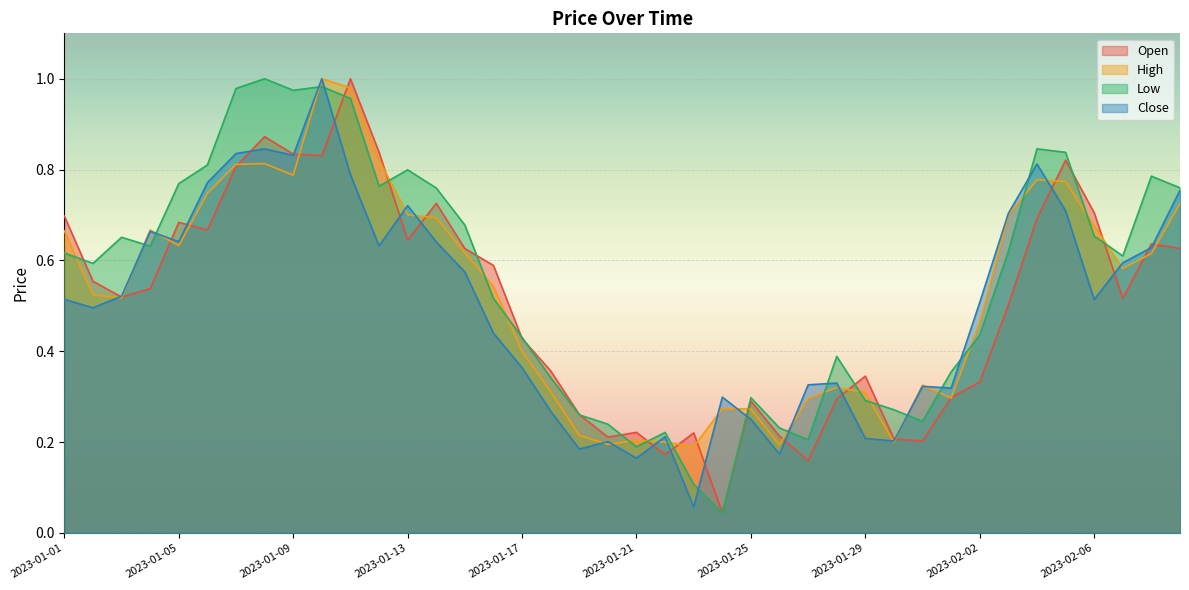

Reading left to right, transcribe all the data shown in this chart.

Open: 2023-01-01=0.7	2023-01-02=0.6	2023-01-03=0.5	2023-01-04=0.5	2023-01-05=0.7	2023-01-06=0.7	2023-01-07=0.8	2023-01-08=0.9	2023-01-09=0.8	2023-01-10=0.8	2023-01-11=1.0	2023-01-12=0.8	2023-01-13=0.6	2023-01-14=0.7	2023-01-15=0.6	2023-01-16=0.6	2023-01-17=0.4	2023-01-18=0.4	2023-01-19=0.3	2023-01-20=0.2	2023-01-21=0.2	2023-01-22=0.2	2023-01-23=0.2	2023-01-24=0.0	2023-01-25=0.3	2023-01-26=0.2	2023-01-27=0.2	2023-01-28=0.3	2023-01-29=0.3	2023-01-30=0.2	2023-01-31=0.2	2023-02-01=0.3	2023-02-02=0.3	2023-02-03=0.5	2023-02-04=0.7	2023-02-05=0.8	2023-02-06=0.7	2023-02-07=0.5	2023-02-08=0.6	2023-02-09=0.6
High: 2023-01-01=0.7	2023-01-02=0.5	2023-01-03=0.5	2023-01-04=0.7	2023-01-05=0.6	2023-01-06=0.7	2023-01-07=0.8	2023-01-08=0.8	2023-01-09=0.8	2023-01-10=1.0	2023-01-11=1.0	2023-01-12=0.8	2023-01-13=0.7	2023-01-14=0.7	2023-01-15=0.6	2023-01-16=0.5	2023-01-17=0.4	2023-01-18=0.3	2023-01-19=0.2	2023-01-20=0.2	2023-01-21=0.2	2023-01-22=0.2	2023-01-23=0.2	2023-01-24=0.3	2023-01-25=0.3	2023-01-26=0.2	2023-01-27=0.3	2023-01-28=0.3	2023-01-29=0.3	2023-01-30=0.2	2023-01-31=0.3	2023-02-01=0.3	2023-02-02=0.5	2023-02-03=0.7	2023-02-04=0.8	2023-02-05=0.8	2023-02-06=0.7	2023-02-07=0.6	2023-02-08=0.6	2023-02-09=0.7
Low: 2023-01-01=0.6	2023-01-02=0.6	2023-01-03=0.7	2023-01-04=0.6	2023-01-05=0.8	2023-01-06=0.8	2023-01-07=1.0	2023-01-08=1.0	2023-01-09=1.0	2023-01-10=1.0	2023-01-11=1.0	2023-01-12=0.8	2023-01-13=0.8	2023-01-14=0.8	2023-01-15=0.7	2023-01-16=0.5	2023-01-17=0.4	2023-01-18=0.3	2023-01-19=0.3	2023-01-20=0.2	2023-01-21=0.2	2023-01-22=0.2	2023-01-23=0.1	2023-01-24=0.0	2023-01-25=0.3	2023-01-26=0.2	2023-01-27=0.2	2023-01-28=0.4	2023-01-29=0.3	2023-01-30=0.3	2023-01-31=0.2	2023-02-01=0.4	2023-02-02=0.4	2023-02-03=0.6	2023-02-04=0.8	2023-02-05=0.8	2023-02-06=0.7	2023-02-07=0.6	2023-02-08=0.8	2023-02-09=0.8
Close: 2023-01-01=0.5	2023-01-02=0.5	2023-01-03=0.5	2023-01-04=0.7	2023-01-05=0.6	2023-01-06=0.8	2023-01-07=0.8	2023-01-08=0.8	2023-01-09=0.8	2023-01-10=1.0	2023-01-11=0.8	2023-01-12=0.6	2023-01-13=0.7	2023-01-14=0.6	2023-01-15=0.6	2023-01-16=0.4	2023-01-17=0.4	2023-01-18=0.3	2023-01-19=0.2	2023-01-20=0.2	2023-01-21=0.2	2023-01-22=0.2	2023-01-23=0.1	2023-01-24=0.3	2023-01-25=0.3	2023-01-26=0.2	2023-01-27=0.3	2023-01-28=0.3	2023-01-29=0.2	2023-01-30=0.2	2023-01-31=0.3	2023-02-01=0.3	2023-02-02=0.5	2023-02-03=0.7	2023-02-04=0.8	2023-02-05=0.7	2023-02-06=0.5	2023-02-07=0.6	2023-02-08=0.6	2023-02-09=0.8